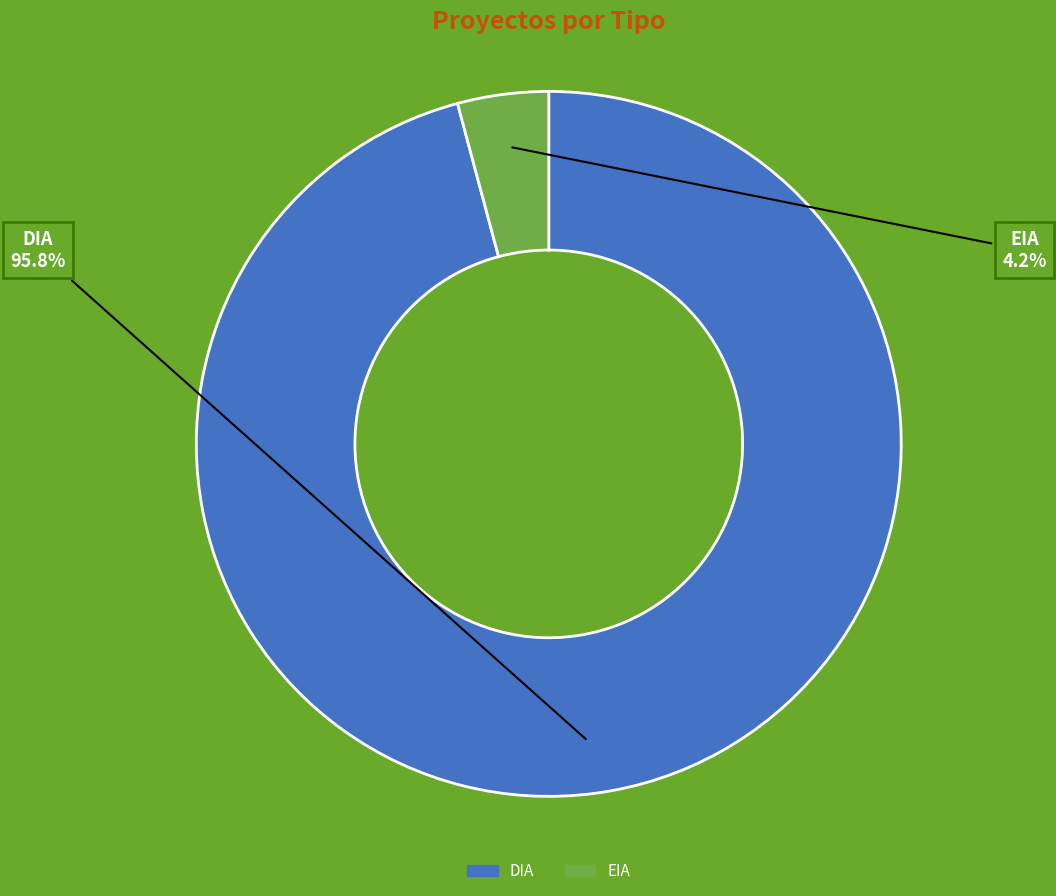

What is the largest slice in the pie chart?

DIA